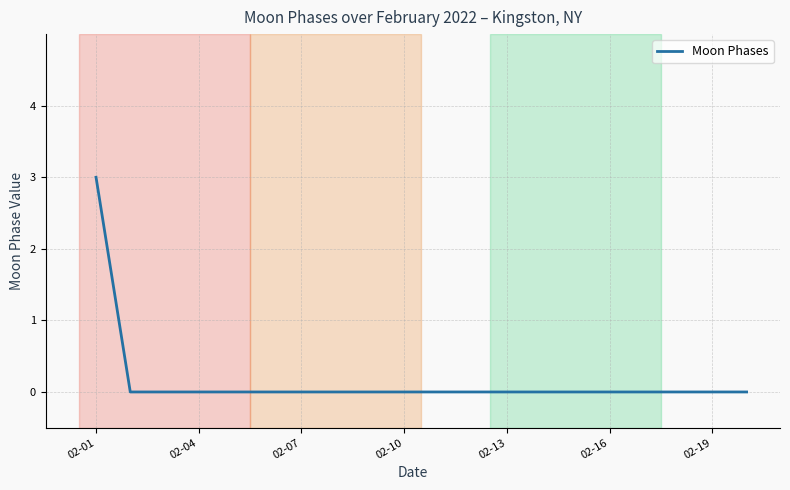

What is the maximum value shown in the chart?

3